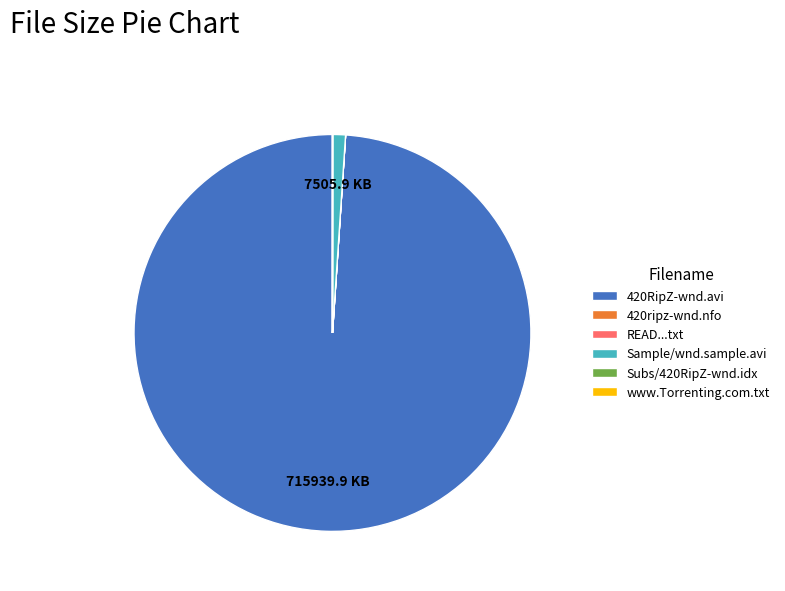

What is the largest slice in the pie chart?

420RipZ-wnd.avi